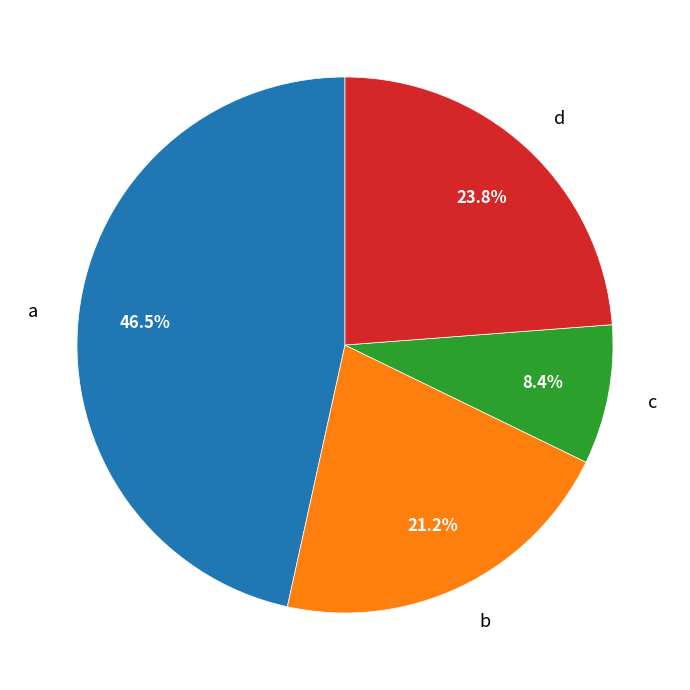

Does b account for over 50% of the chart?

No